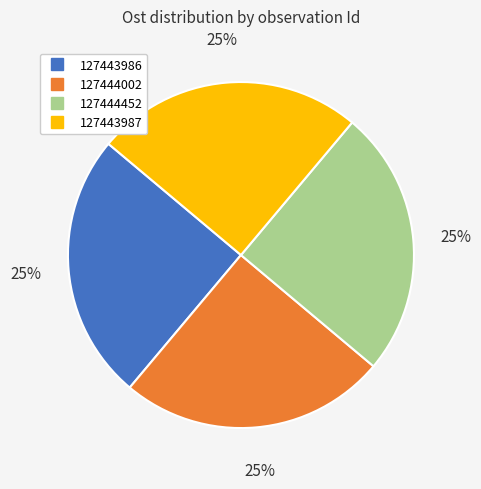

To the nearest percent, what is the combined percentage of 127444002 and 127444452?

50%